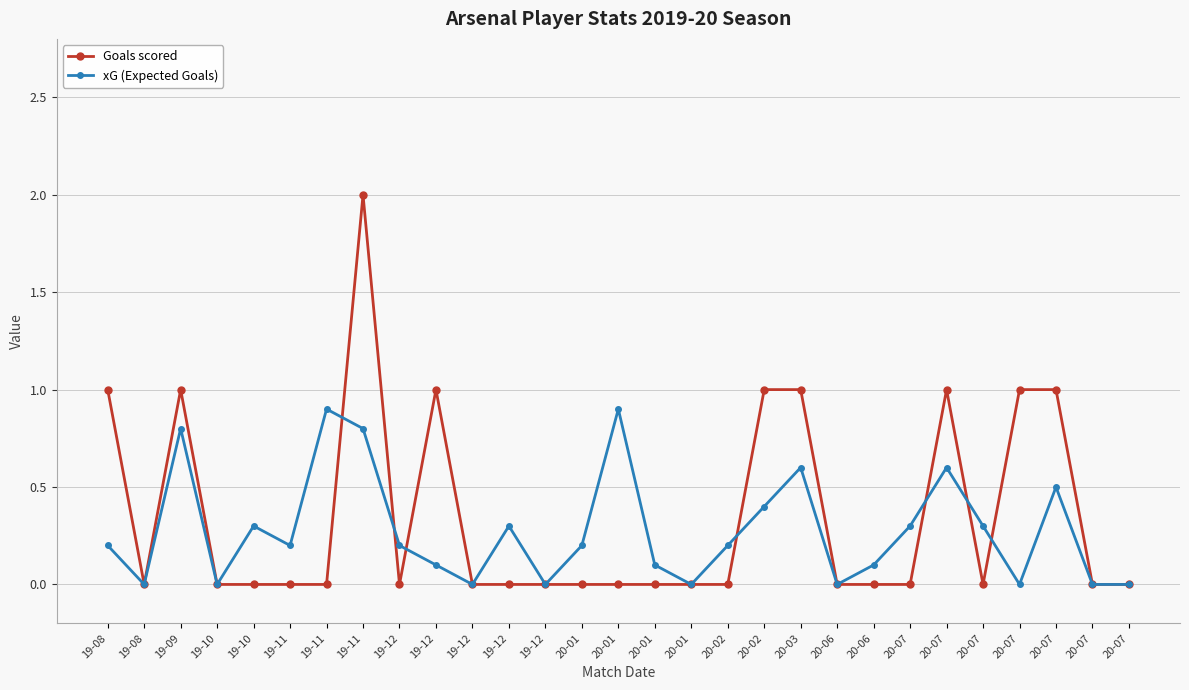

How many distinct data groups are displayed?

2